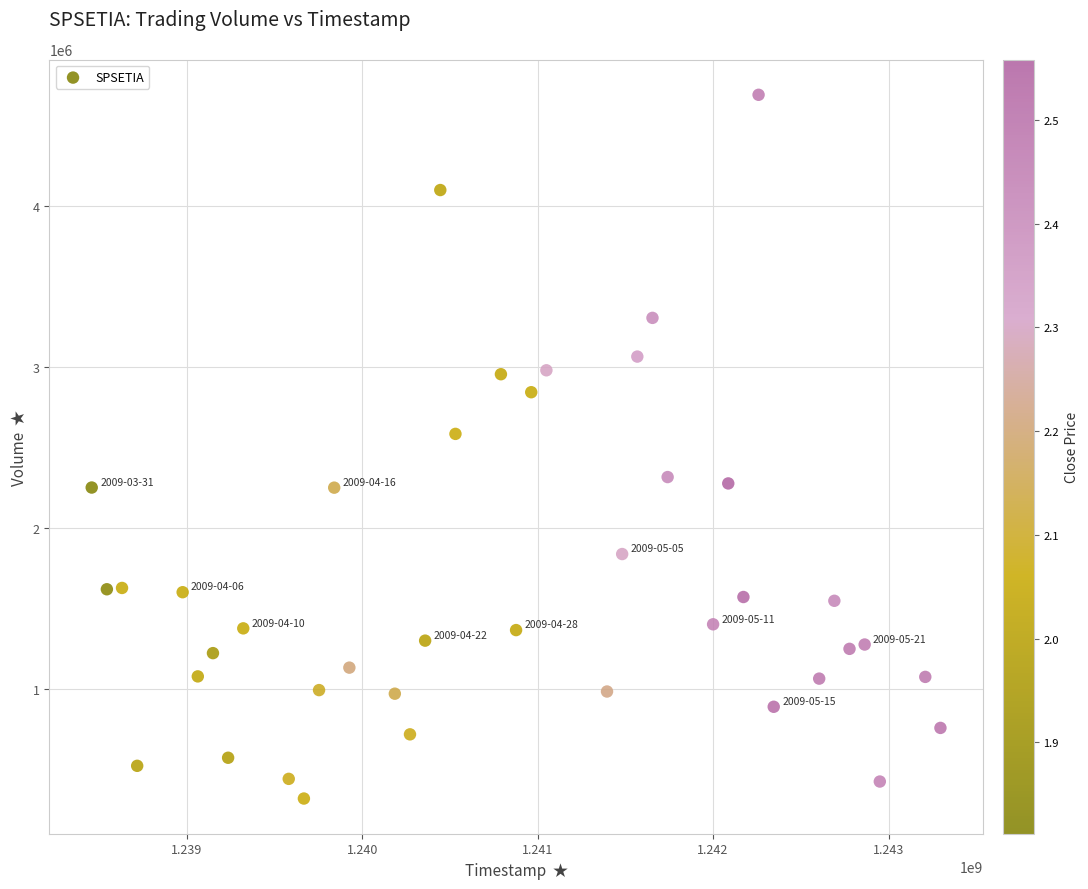

What is the range of X values (max minus min)?

4838400